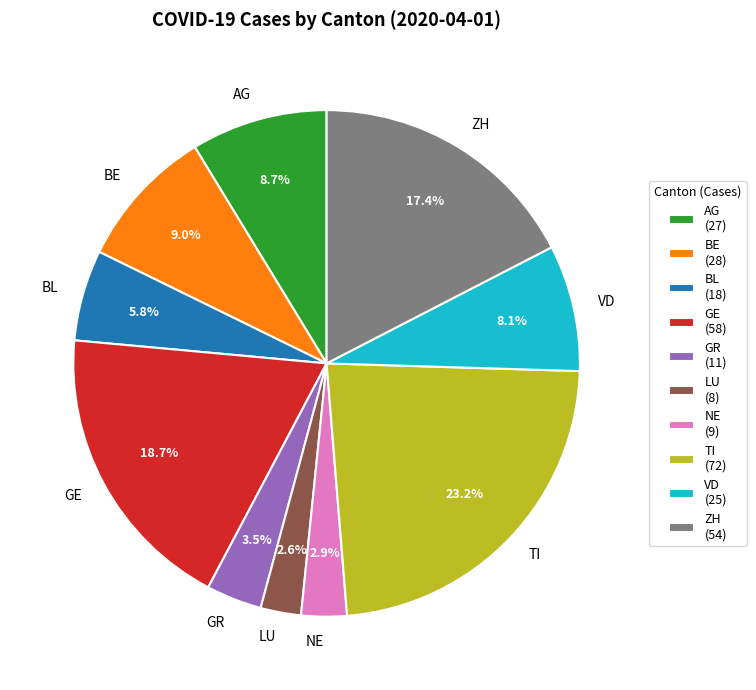

Between GR and GE, which is larger?

GE